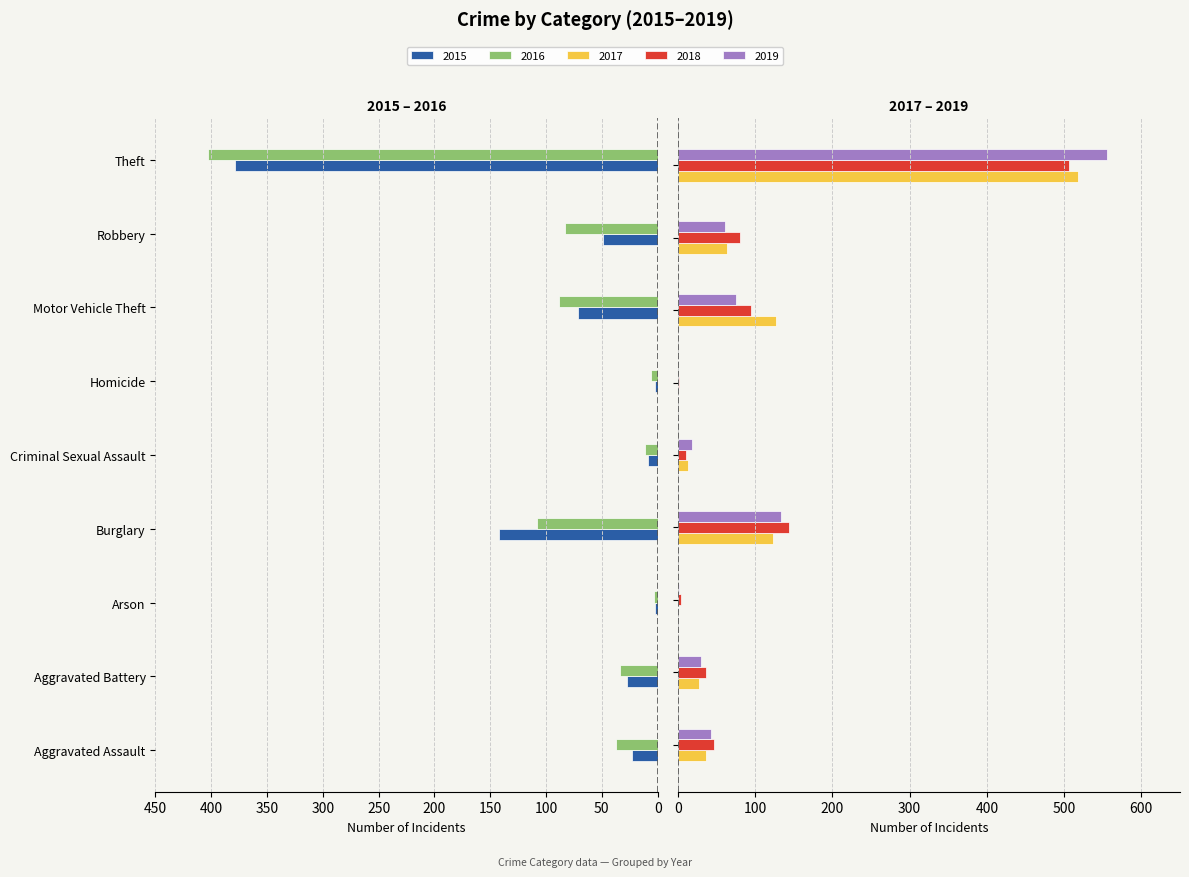

What is the sum of all 2015 values?

-704